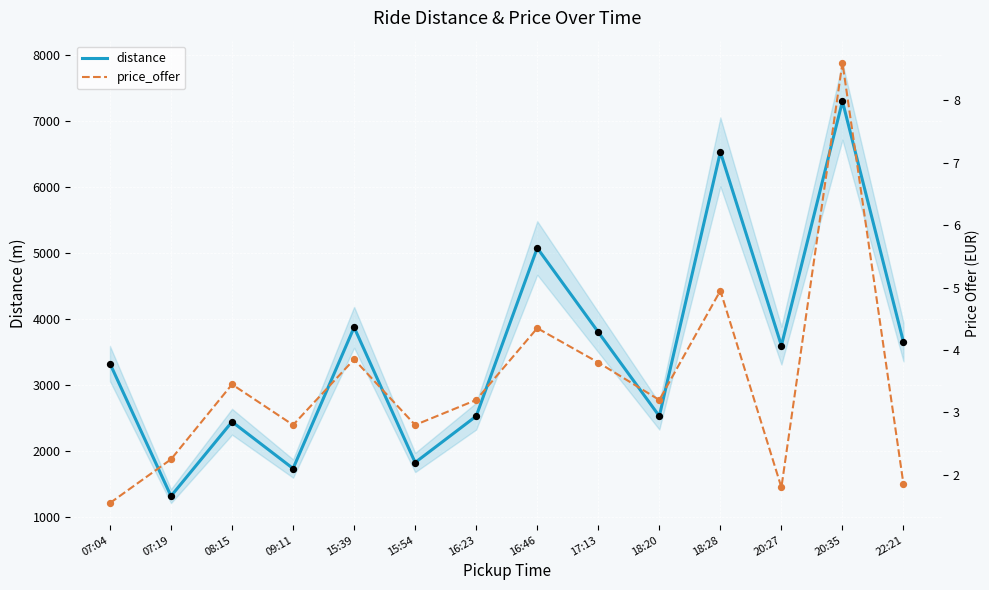

At which category is the sum across all series the highest?

20:35